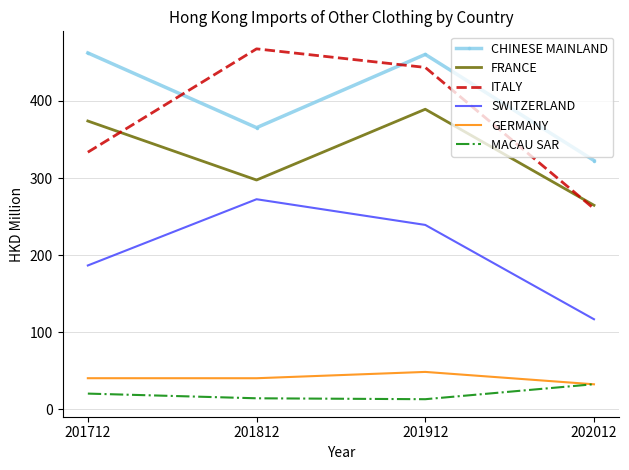

True or false: MACAU SAR has a value of 20.4 at 201712.

True